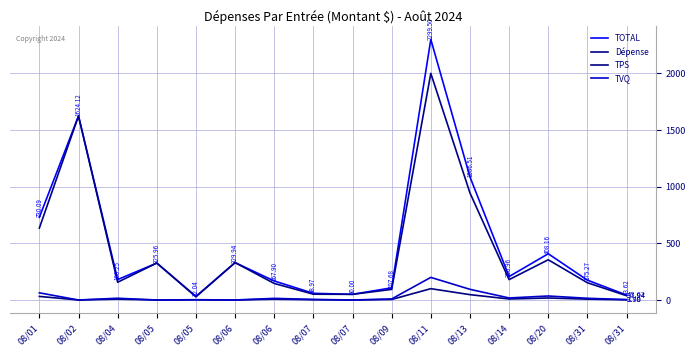

What is the difference between the Dépense values at 08/07 and 08/13?

893.7